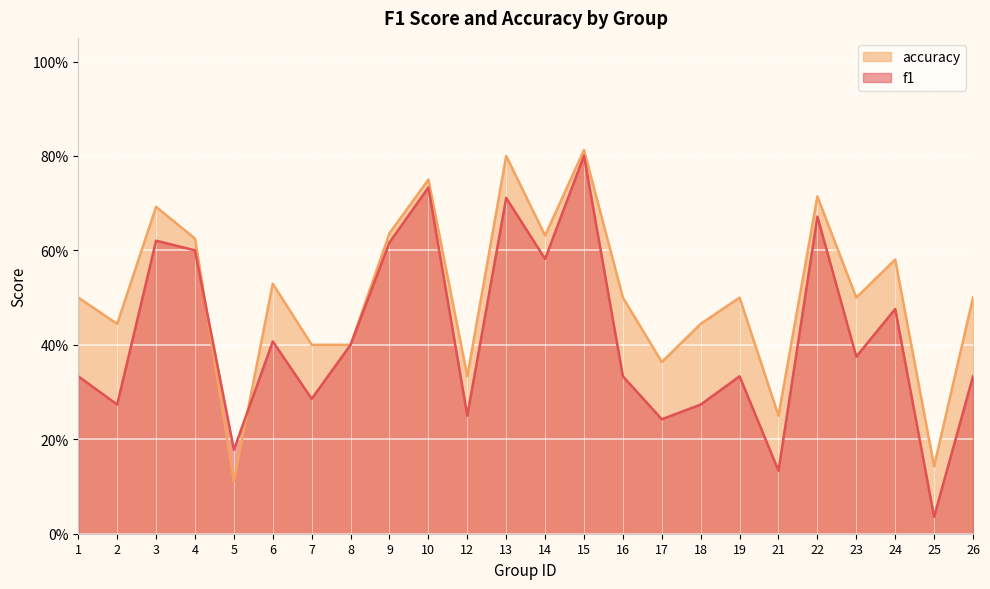

At which label does accuracy reach its peak?

15